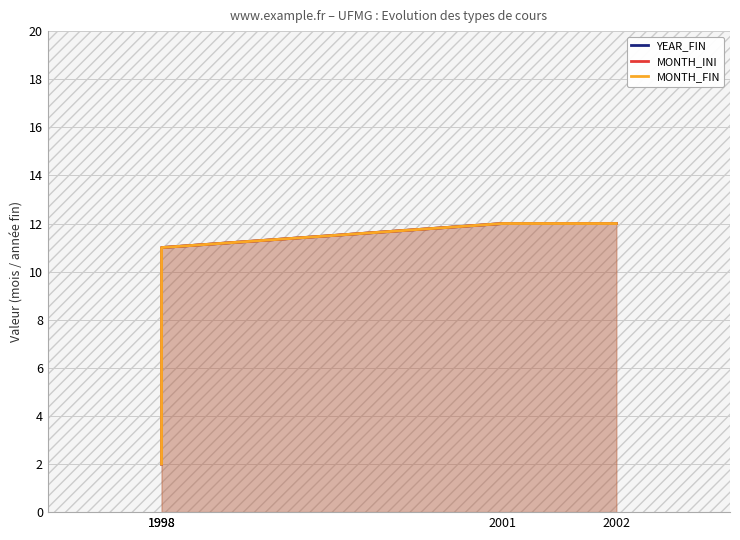

Count the MONTH_FIN values in the range 11 to 12.

3